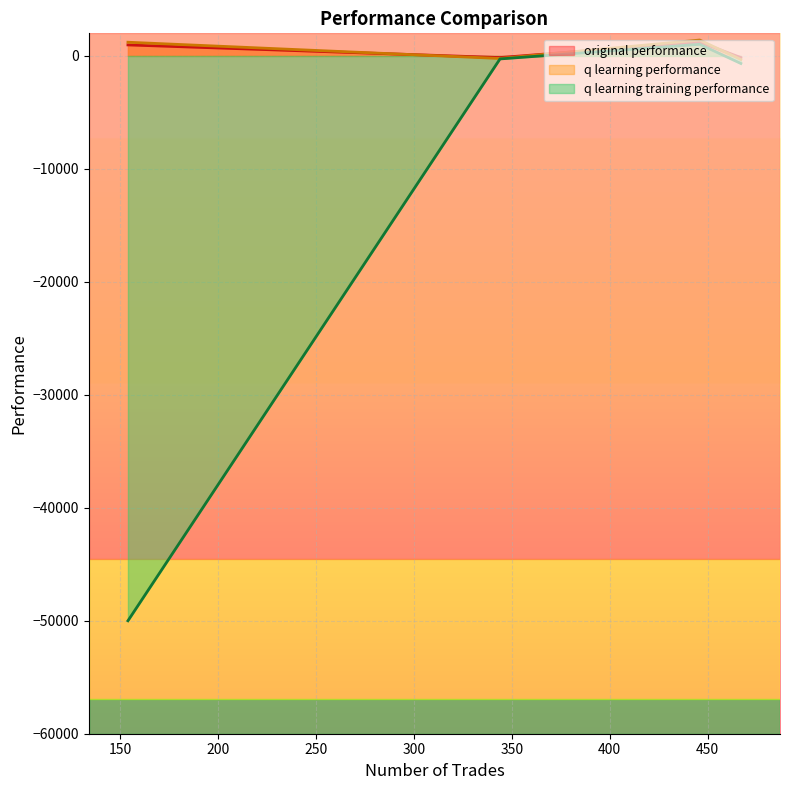

At which category is the sum across all series the highest?

446